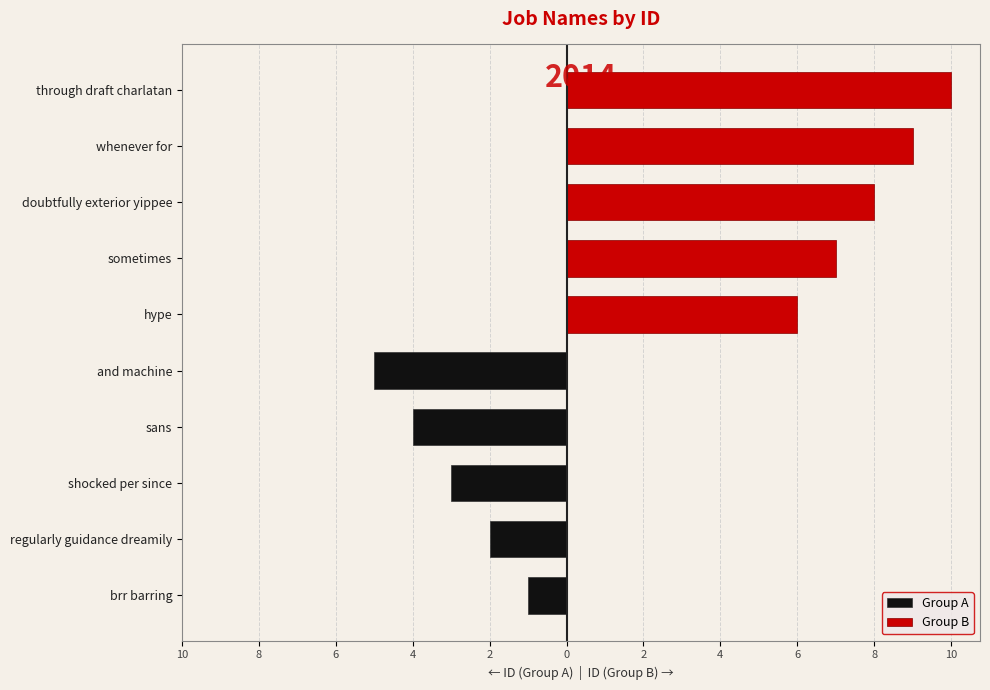

Is the value of Group B at 4 greater than the value of Group A at 4?

Yes